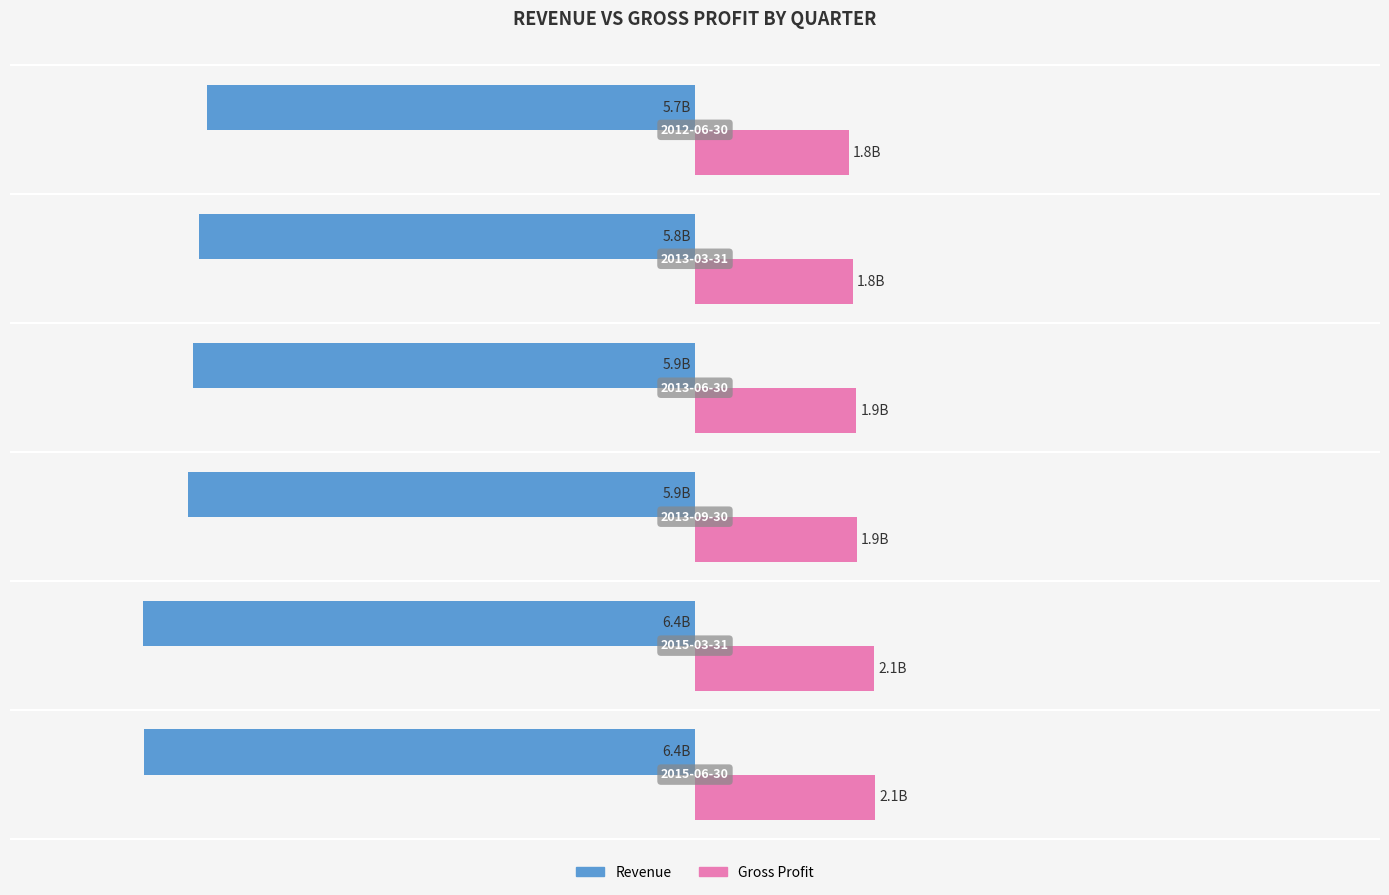

What is the highest value of the Gross Profit series?

2.1